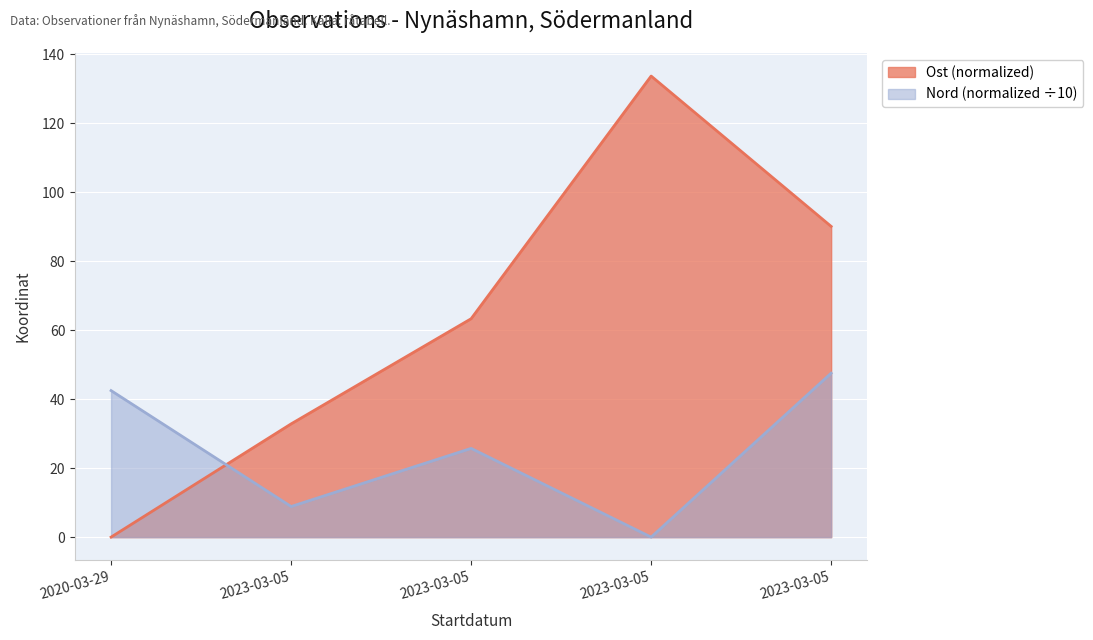

In Nord, how many points are higher than both neighbors (excluding endpoints)?

1